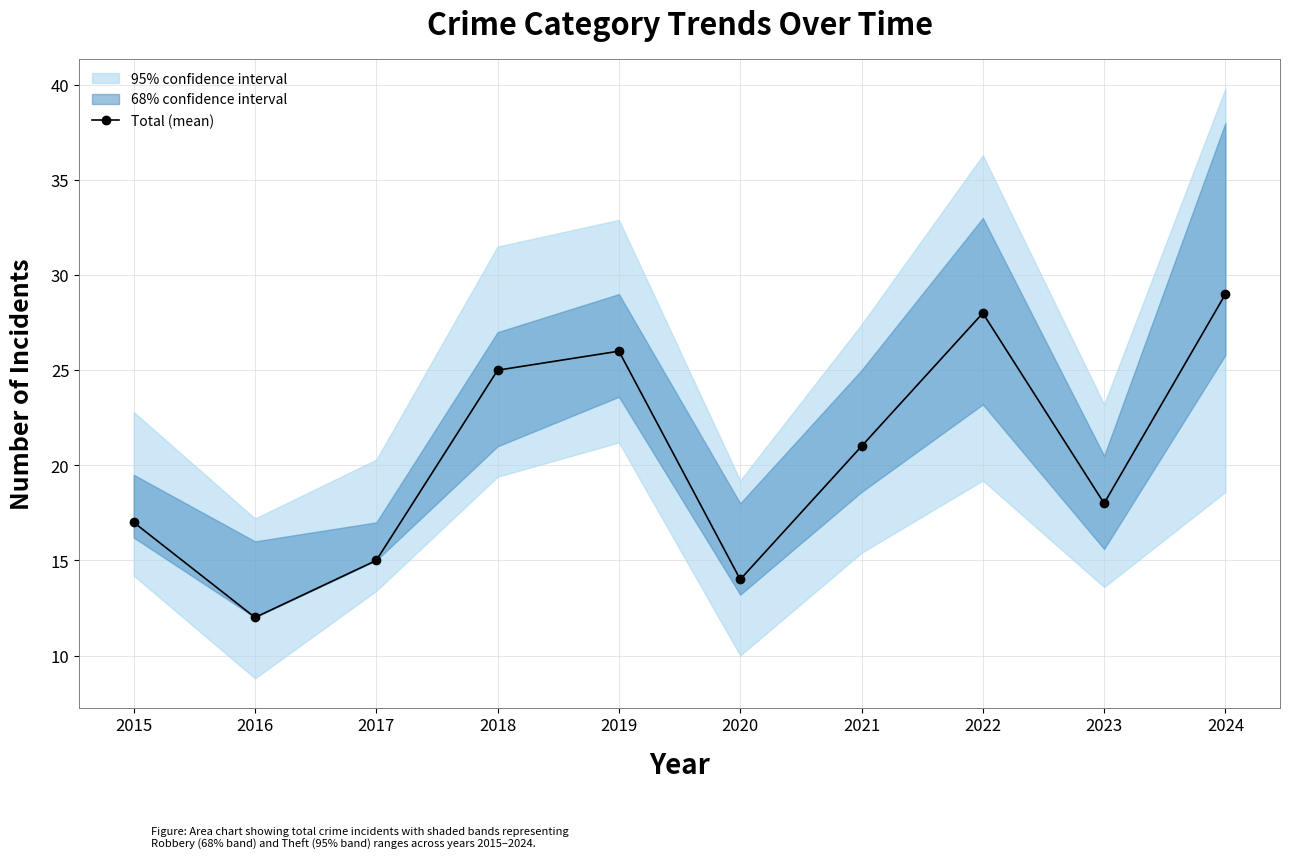

List the labels in order of value, smallest first.

2016, 2020, 2017, 2015, 2023, 2021, 2018, 2019, 2022, 2024